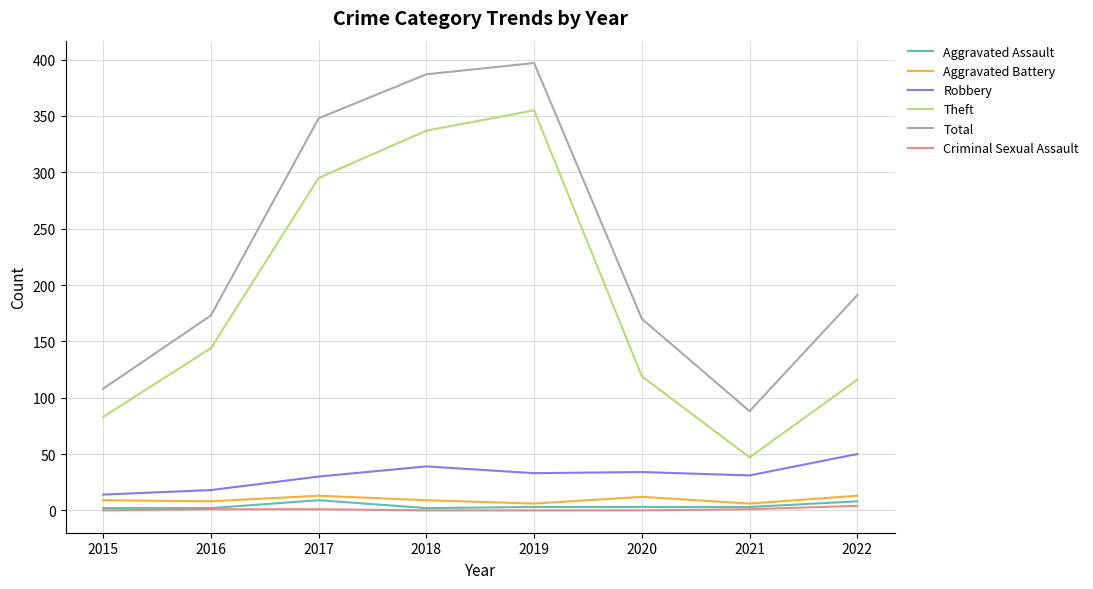

Which series has the largest total across all categories?

Total